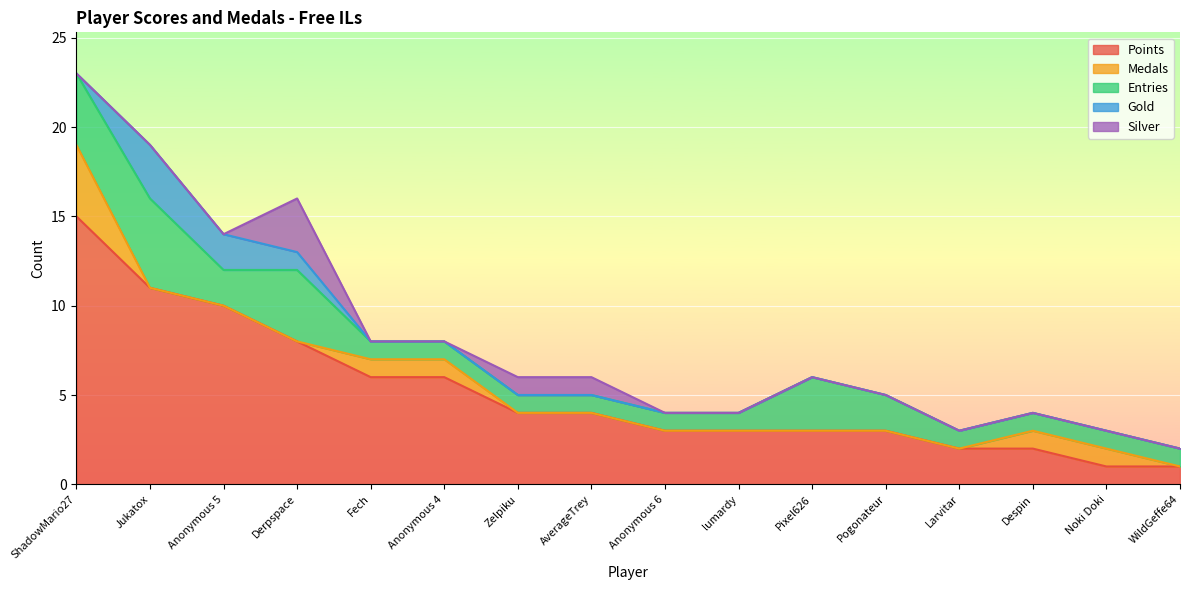

Is the value of Medals at ShadowMario27 greater than the value of Gold at Anonymous 4?

Yes